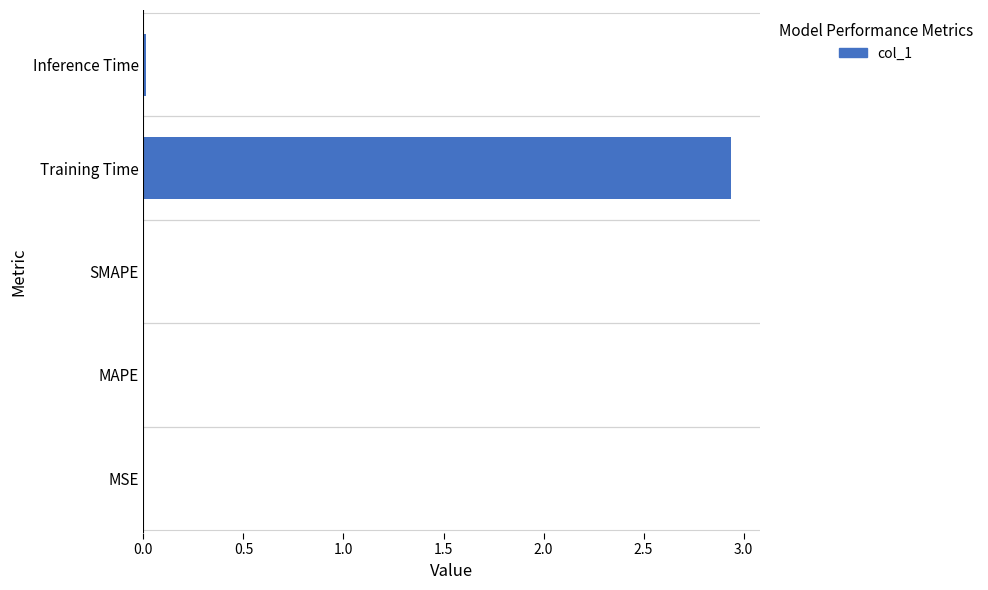

The value at Inference Time is 0.0. True or false?

True